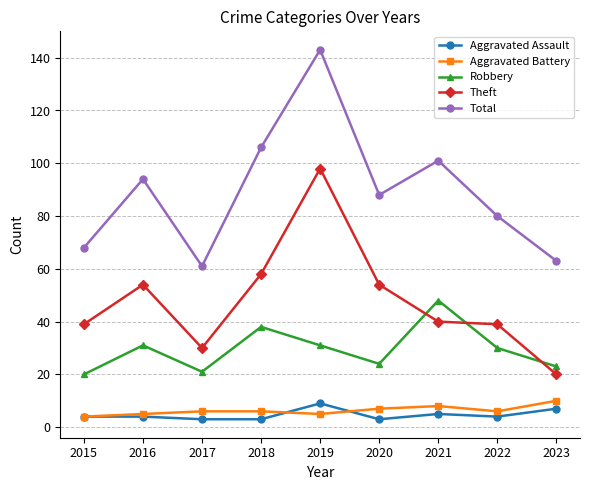

Where is the first local minimum for Theft?

2017